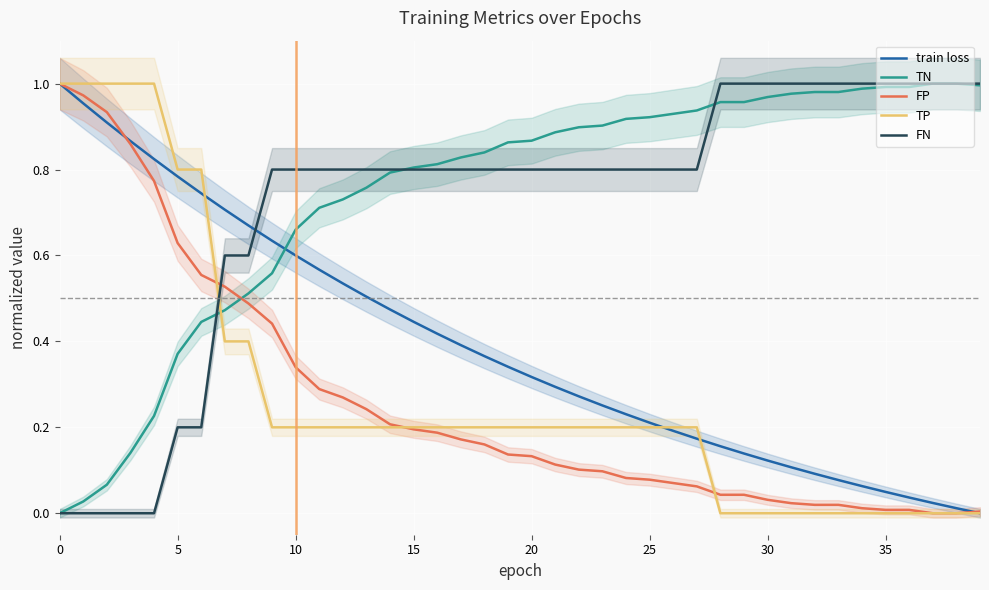

Does the chart display data point markers on the line(s)?

No